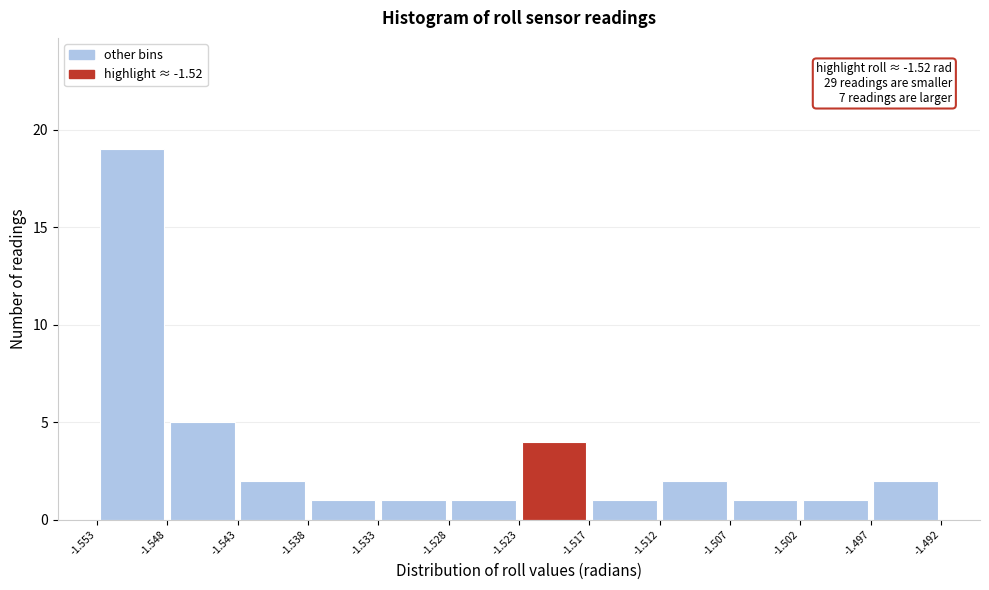

Over which range of the x-axis is the bar tallest?

-1.553 to -1.548